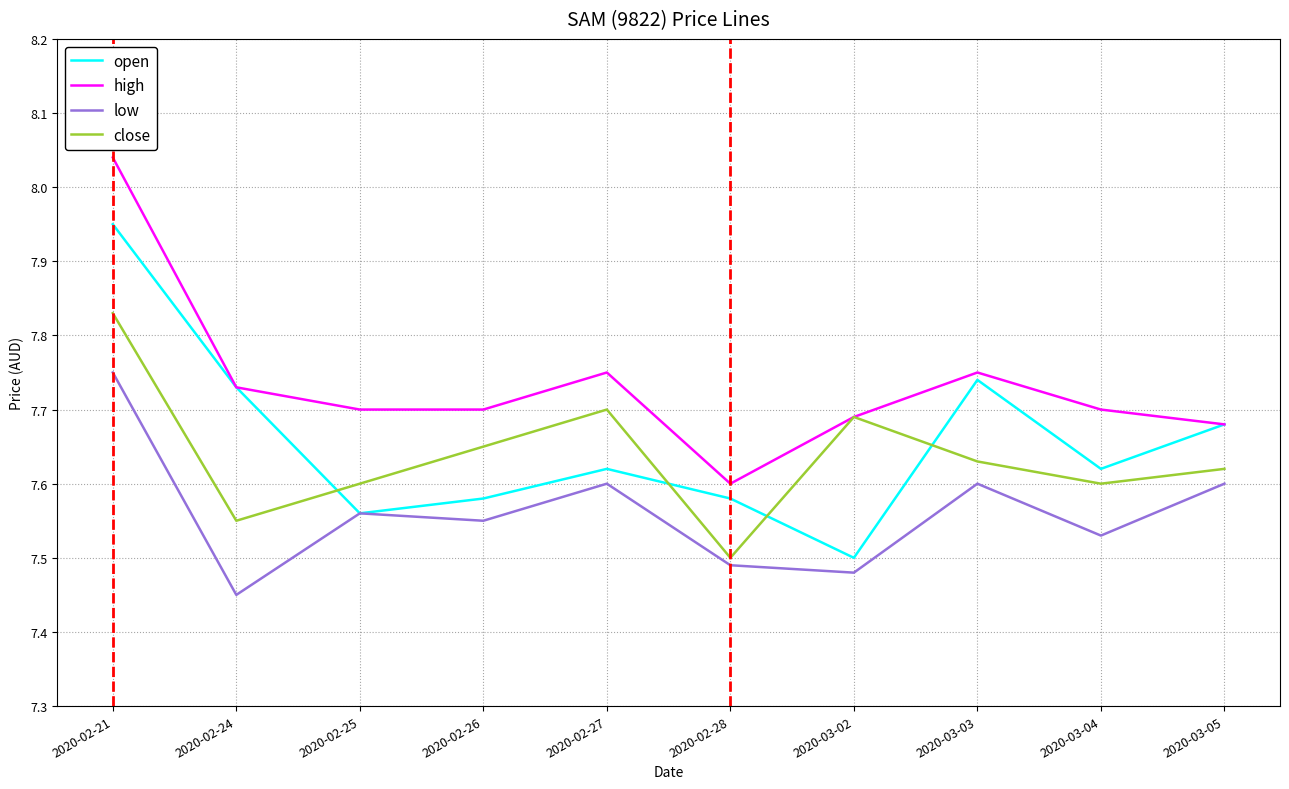

Rank the series at 2020-02-21 from highest to lowest value.

high, open, close, low